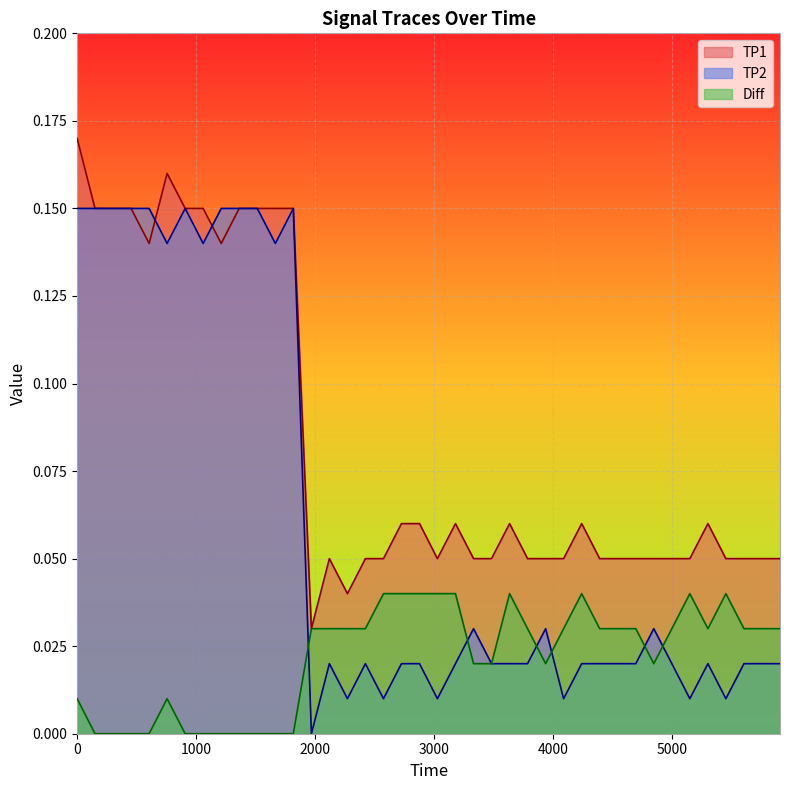

Which series has the largest total across all categories?

TP1